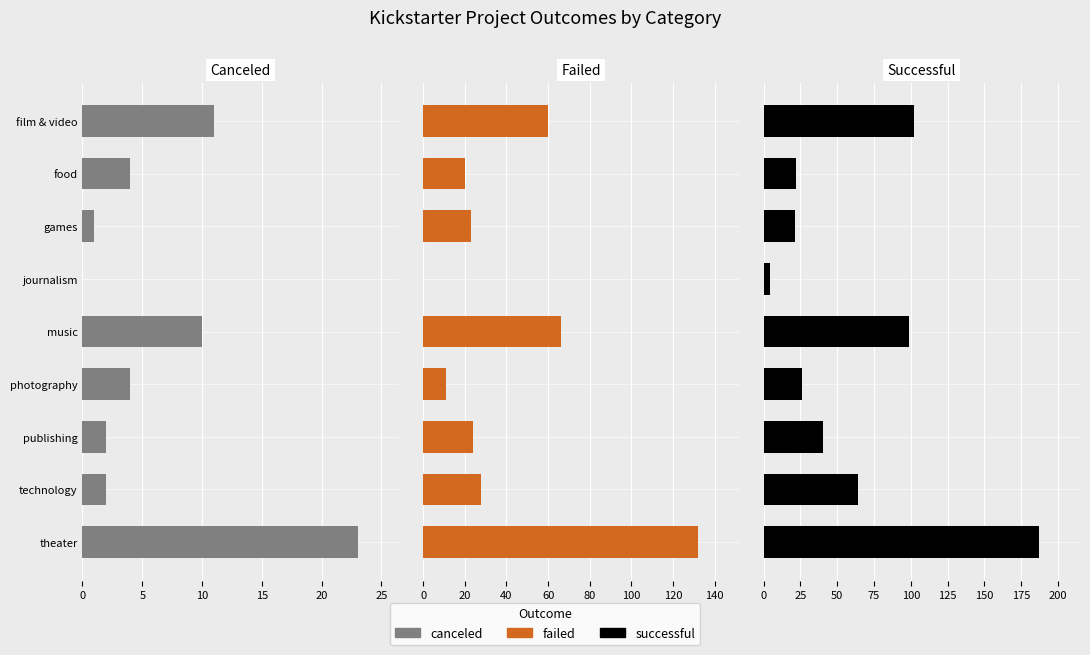

What is the difference between the maximum and minimum values in the failed series?

132